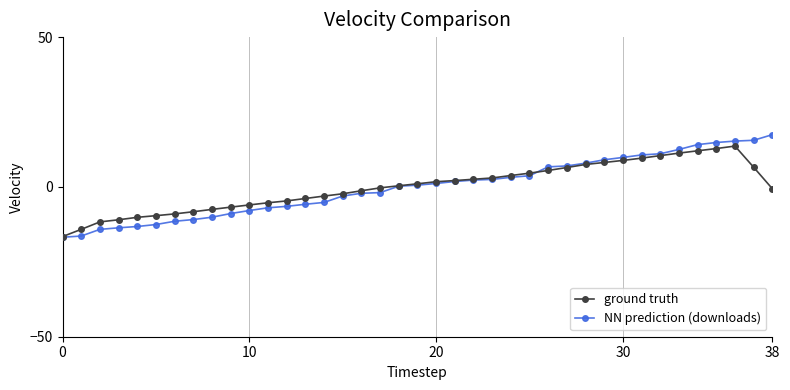

What is the value of the NN prediction (downloads) point at the 15th from the left?

-5.2